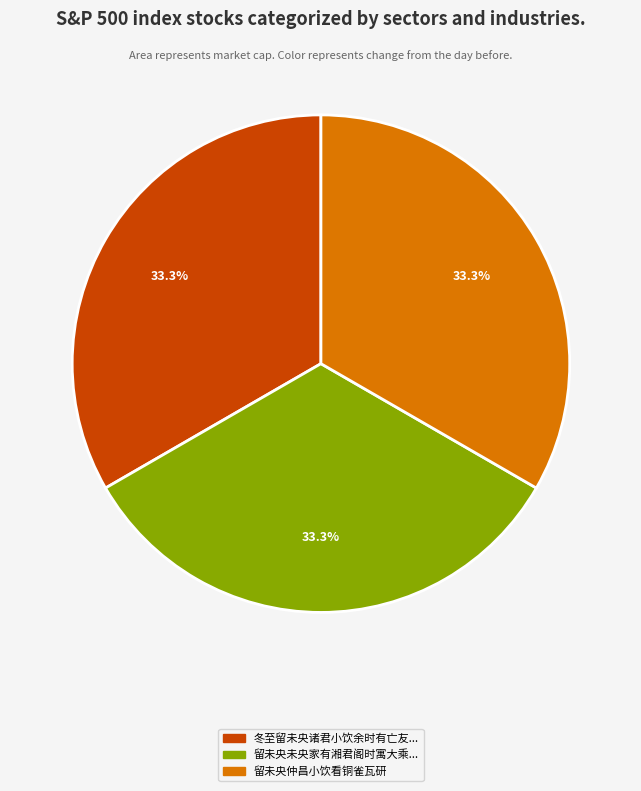

Is there any slice that represents more than half of the pie?

No